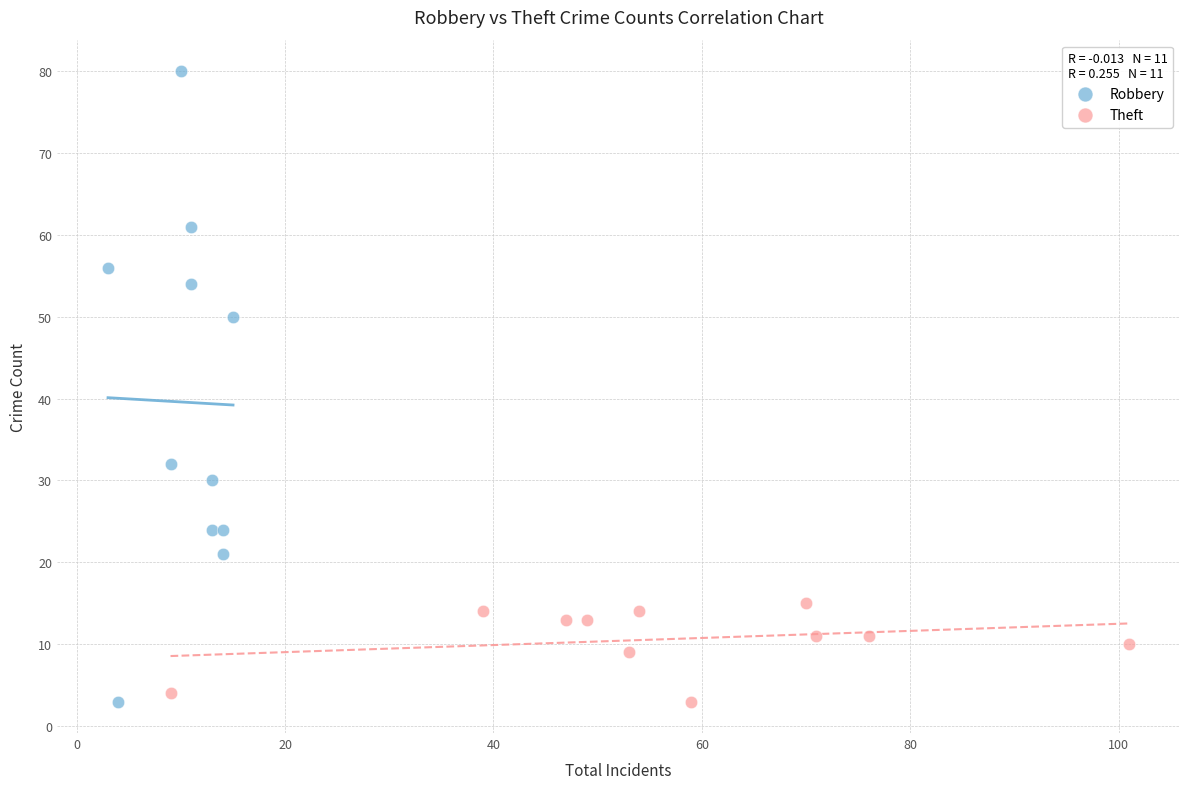

Which series contains the highest Y value?

Robbery